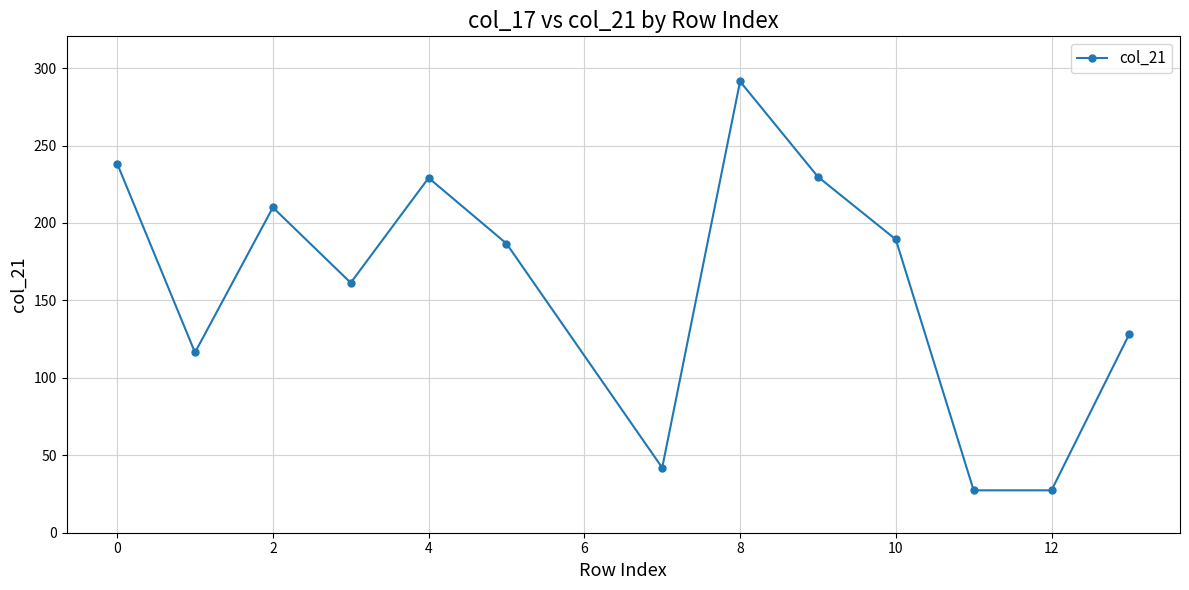

True or false: the data has more than 0 interior local peaks.

True